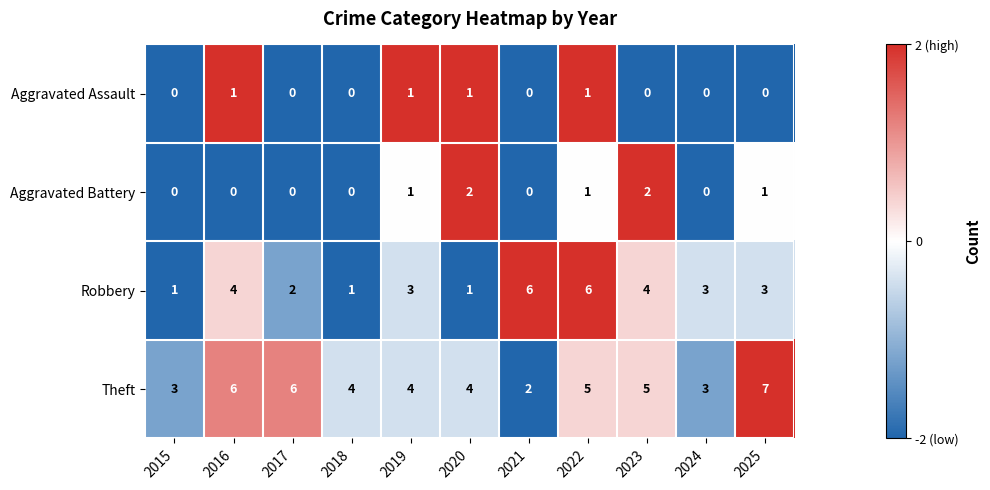

At 2023, list the series in order from smallest to largest.

Aggravated Assault, Aggravated Battery, Robbery, Theft